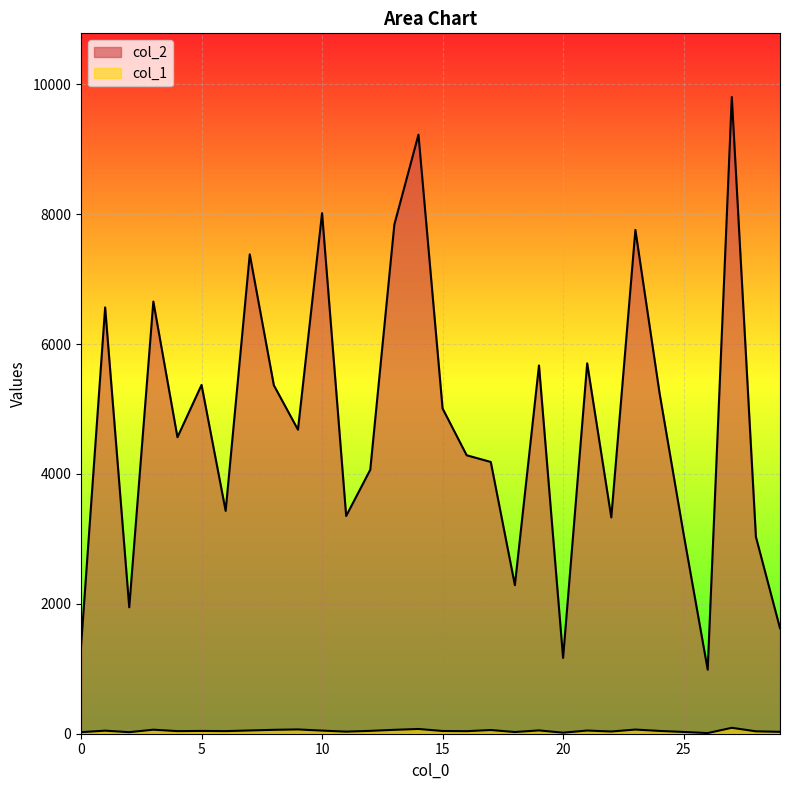

What is the spread (max minus min) of values at 26?

976